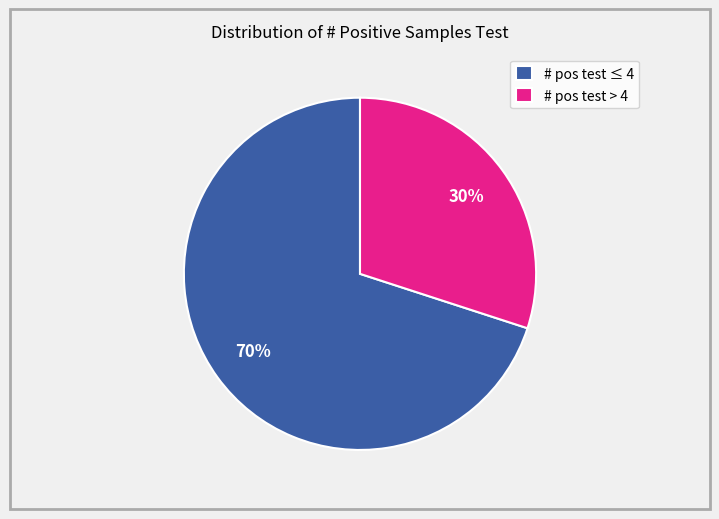

The # pos test ≤ 4 slice represents 83% of the pie. True or false?

False